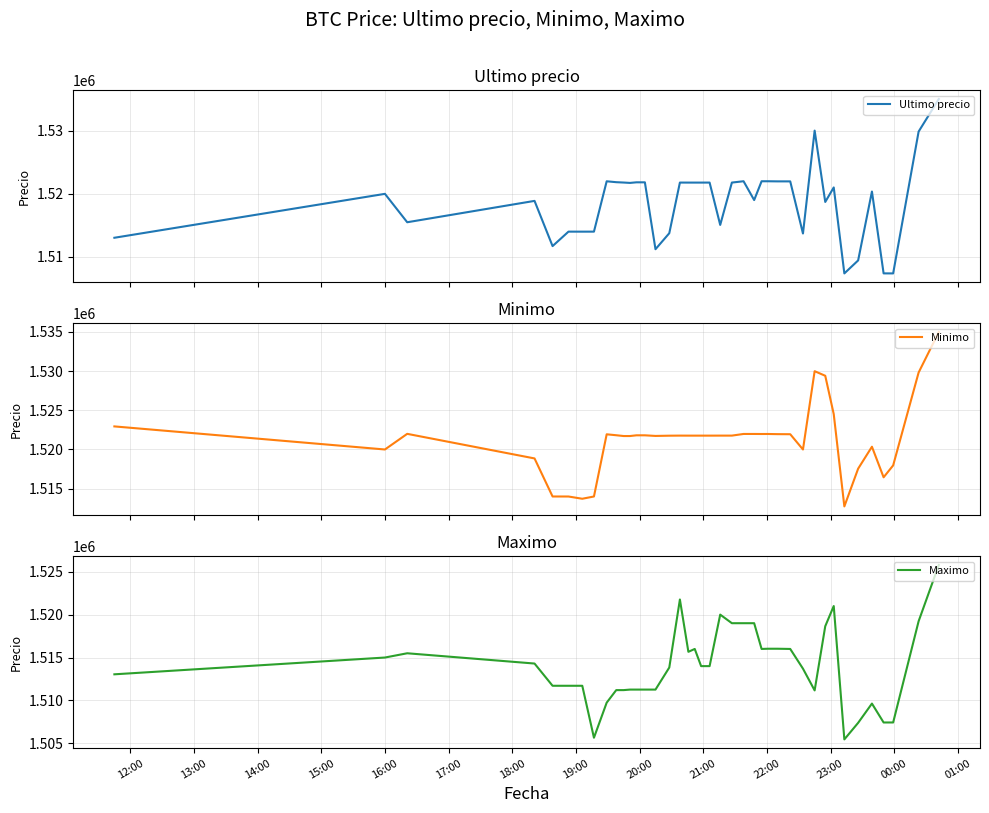

What is the maximum value for Ultimo precio?

1534999.0